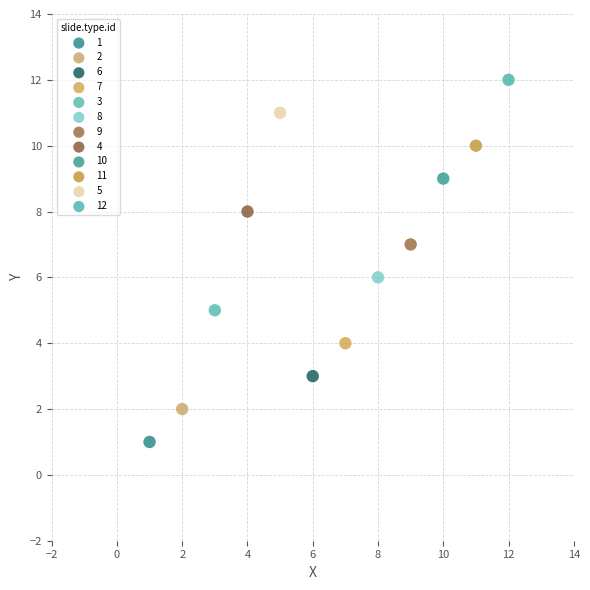

What are all the series names shown in the legend?

1, 2, 6, 7, 3, 8, 9, 4, 10, 11, 5, 12